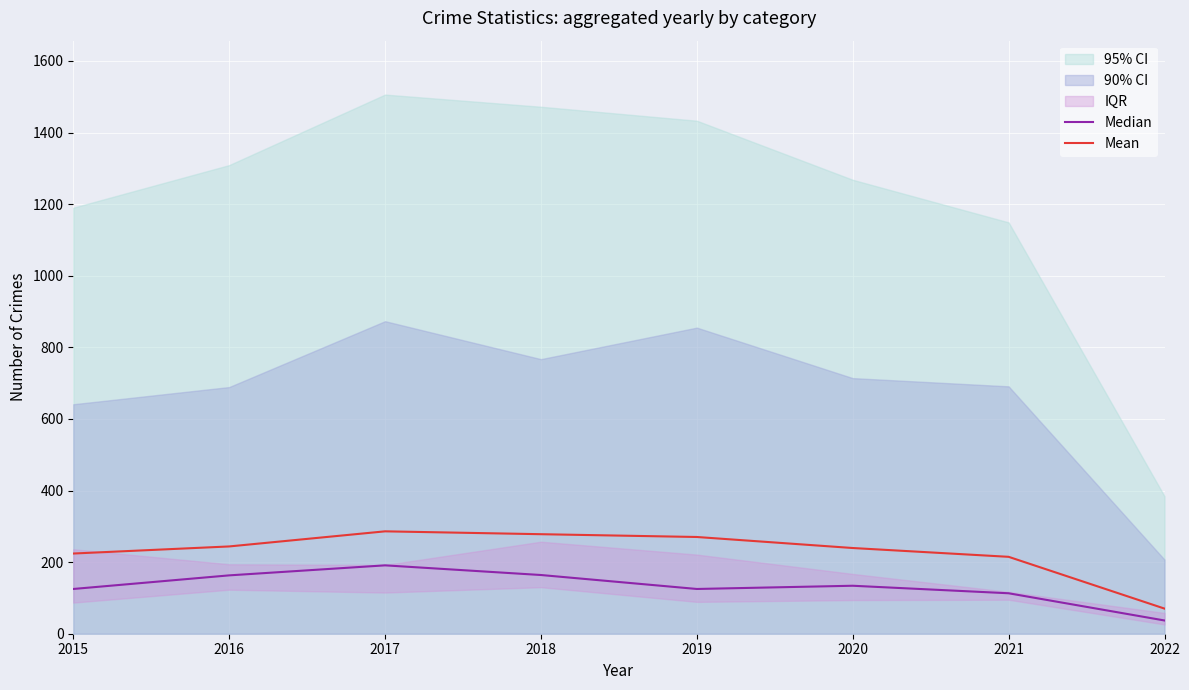

At how many categories does at least one series exceed 167?

7